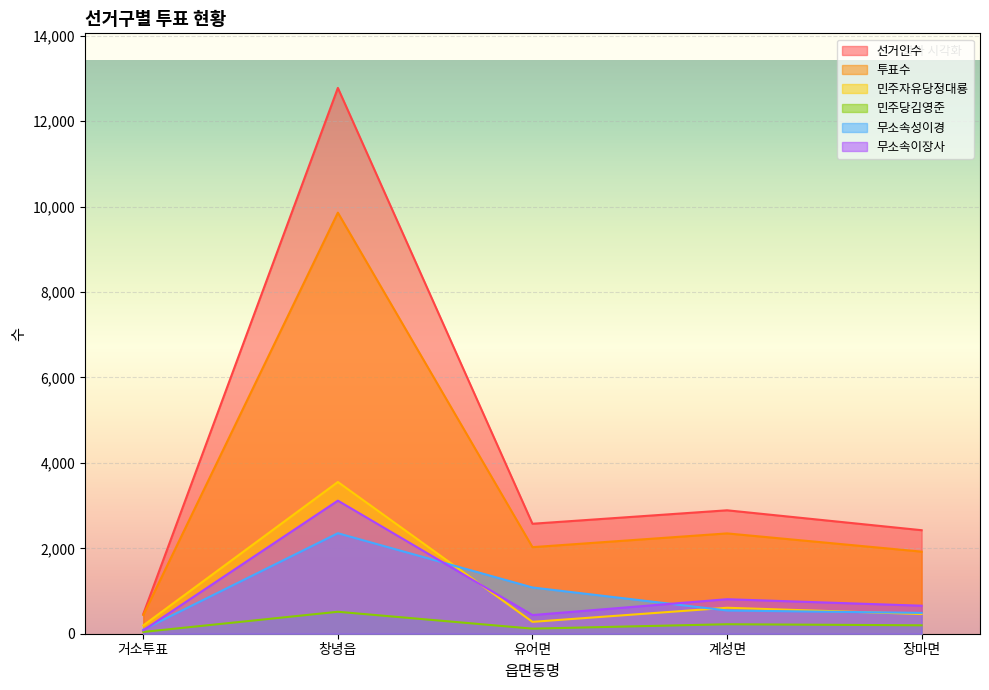

At which category is the sum across all series the highest?

창녕읍